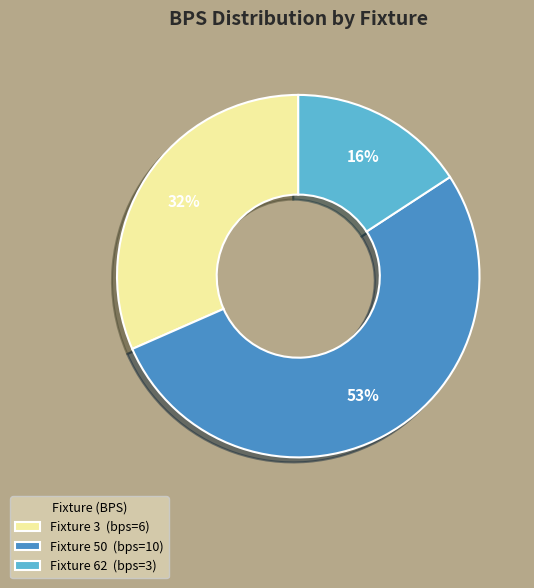

Which slice is the smallest?

Fixture 62 (bps=3)